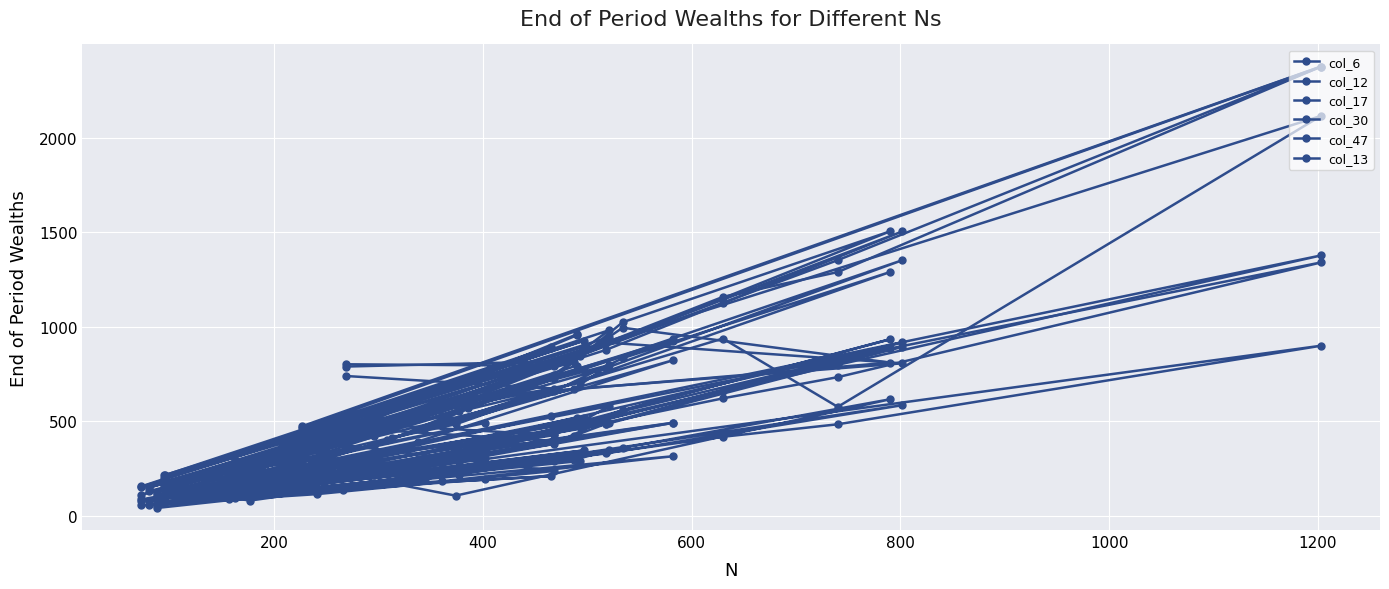

True or false: col_17 and col_13 cross at least once.

False